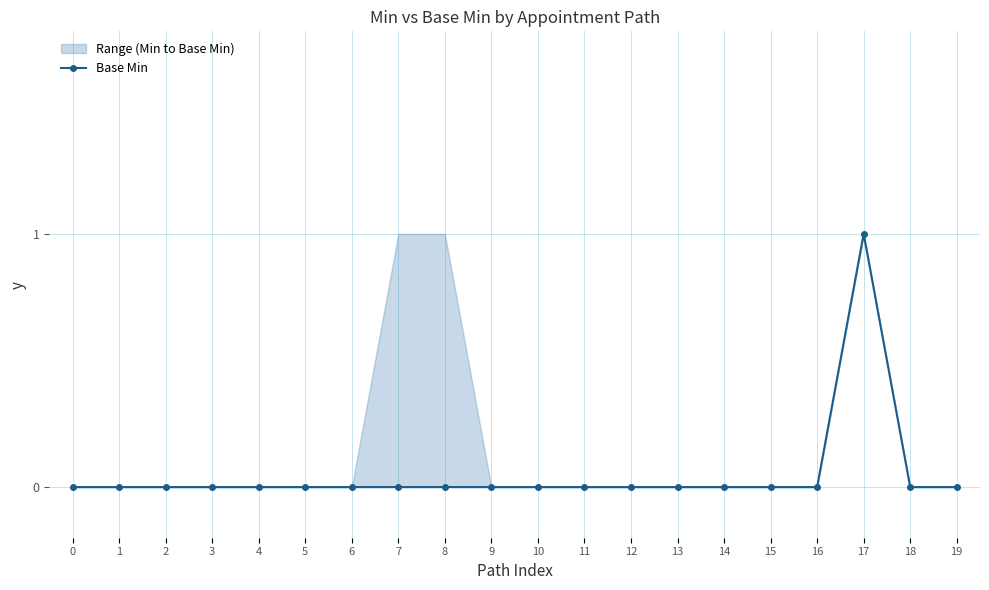

How many interior local peaks (higher than both neighbors) does the data have?

1